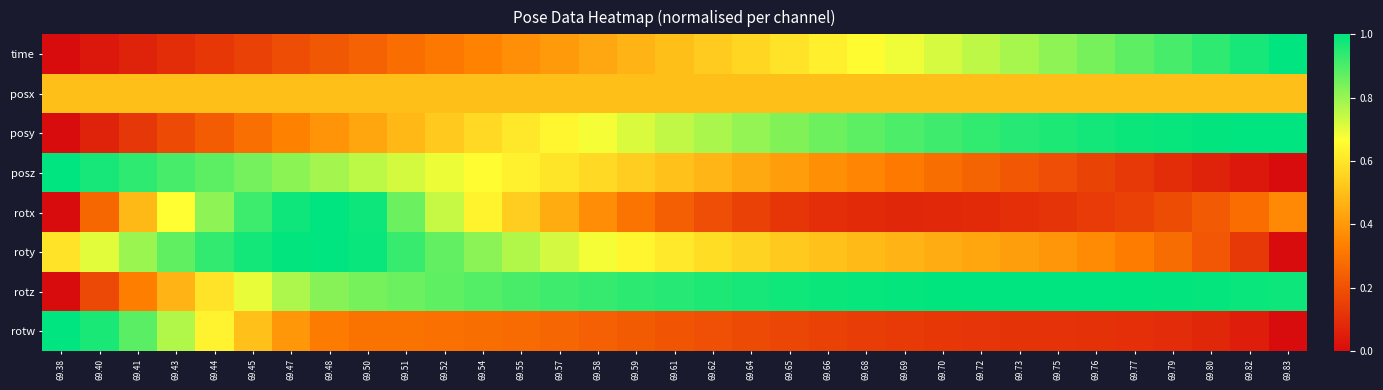

Between 69.77 and 69.80, which series saw the biggest shift?

roty